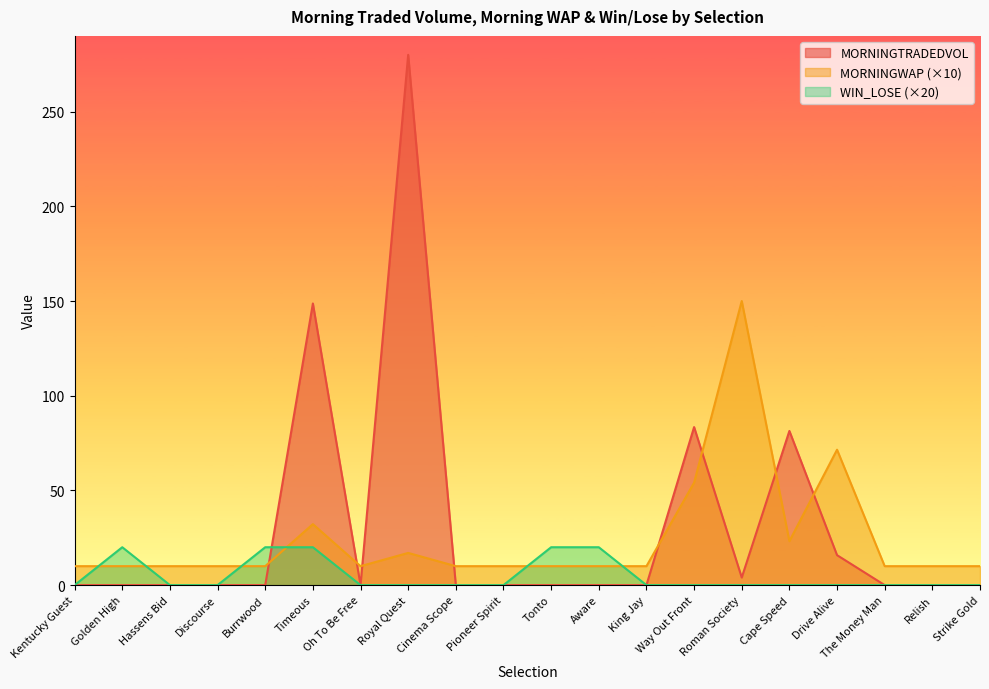

Where do MORNINGTRADEDVOL and MORNINGWAP first cross each other?

Burrwood and Timeous